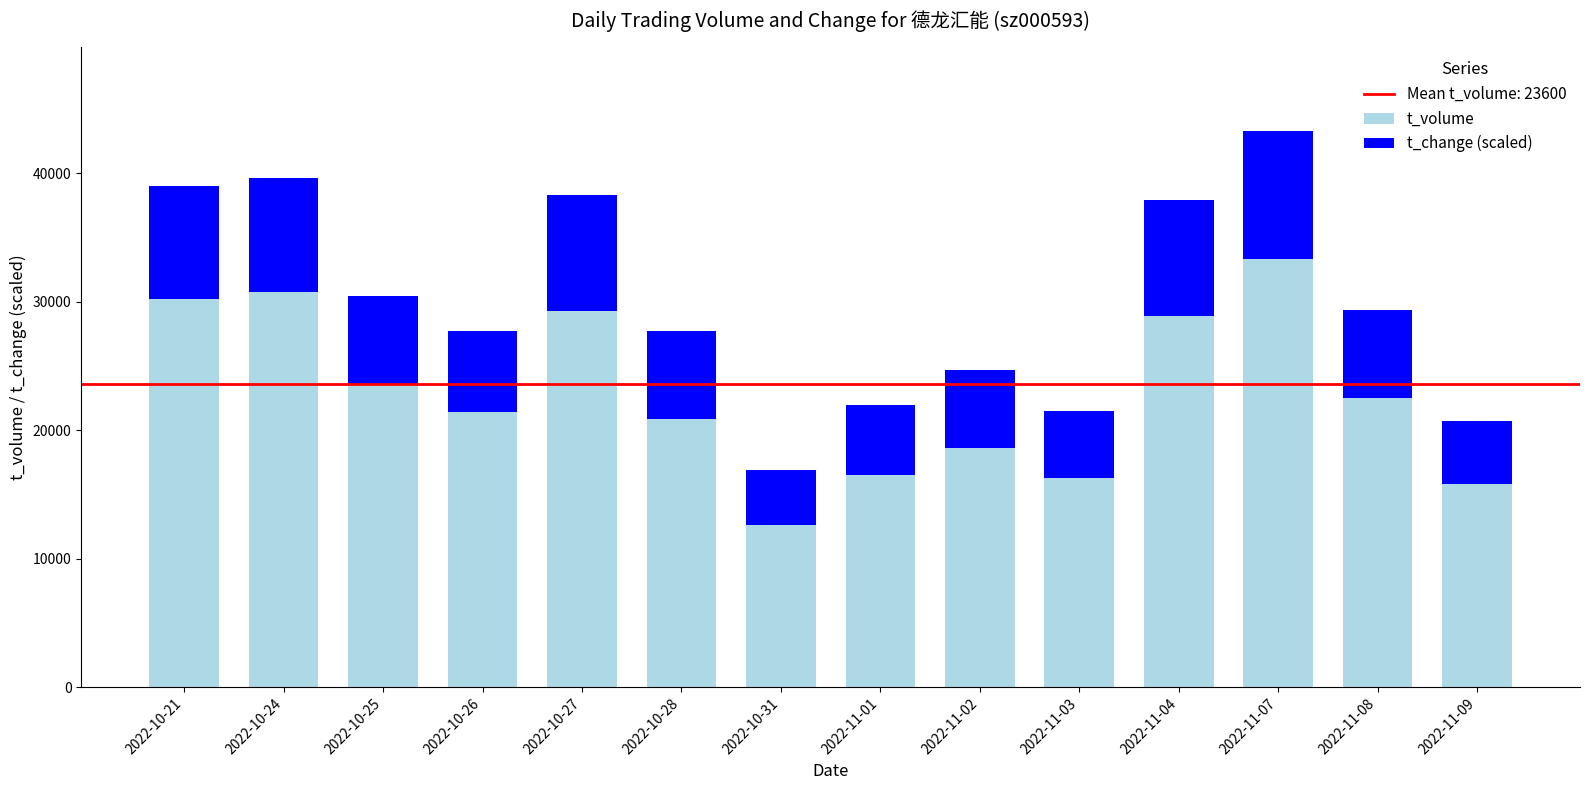

What is the total value across all series at 2022-11-03?

21493.3